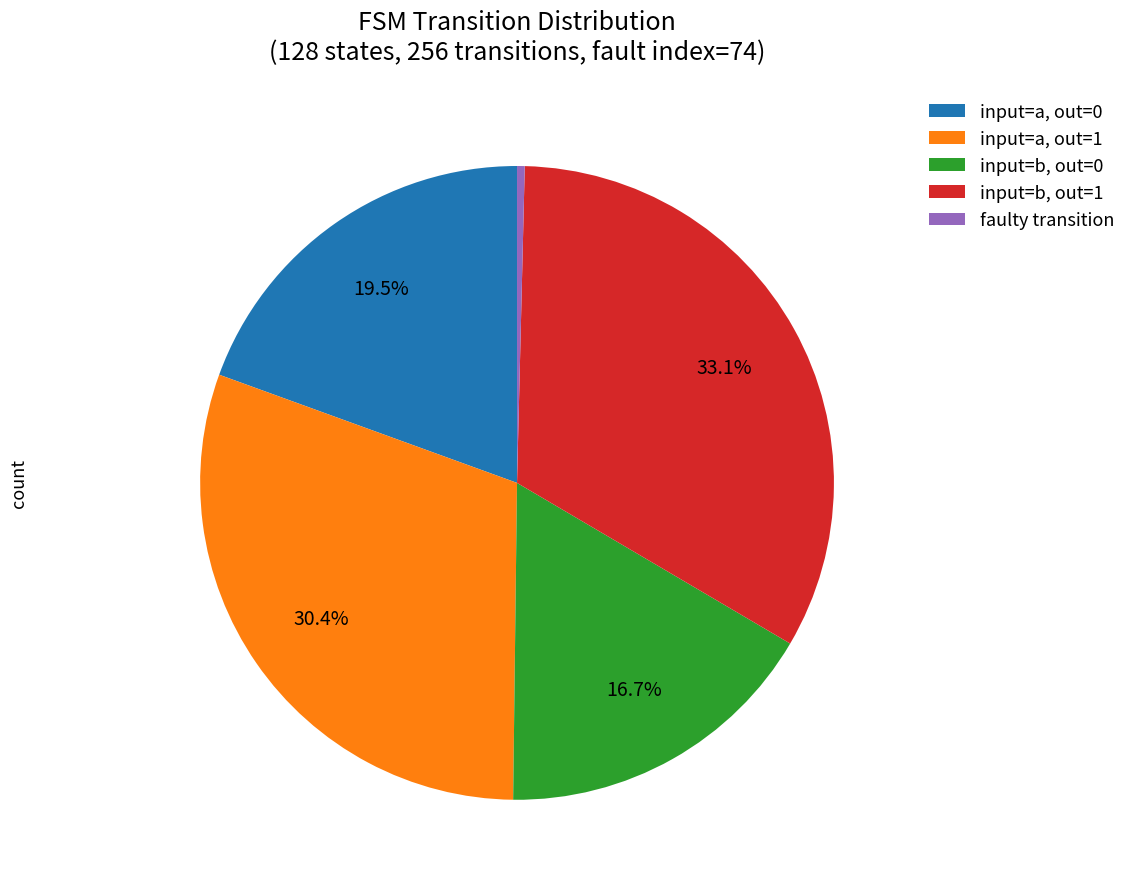

Does any single category account for the majority?

No